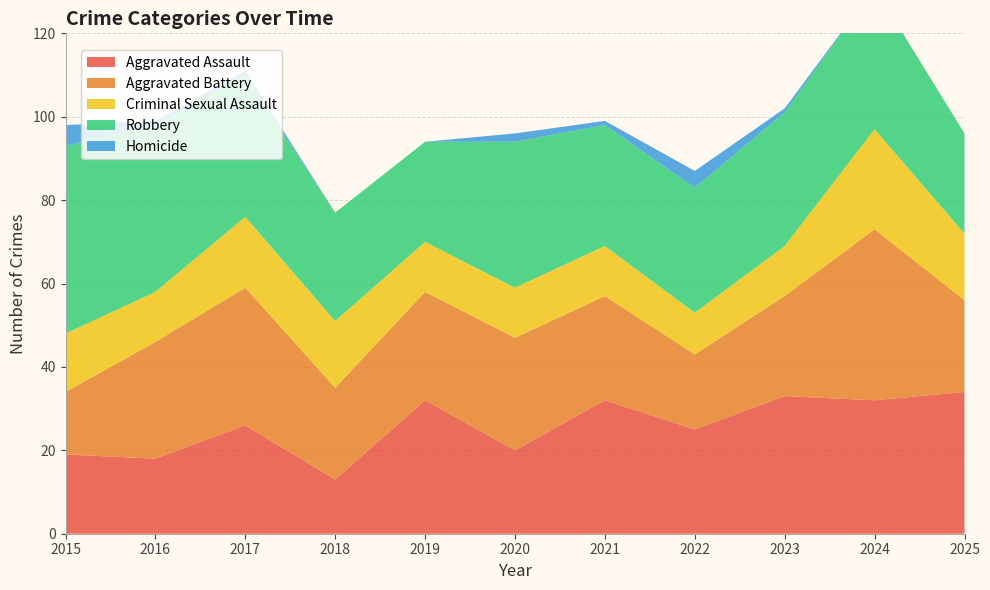

Reading left to right, extract all data points from this chart.

Aggravated Assault: 19	18	26	13	32	20	32	25	33	32	34
Aggravated Battery: 15	28	33	22	26	27	25	18	24	41	22
Criminal Sexual Assault: 14	12	17	16	12	12	12	10	12	24	16
Robbery: 45	40	34	26	24	35	29	30	32	34	24
Homicide: 5	1	1	0	0	2	1	4	1	0	0